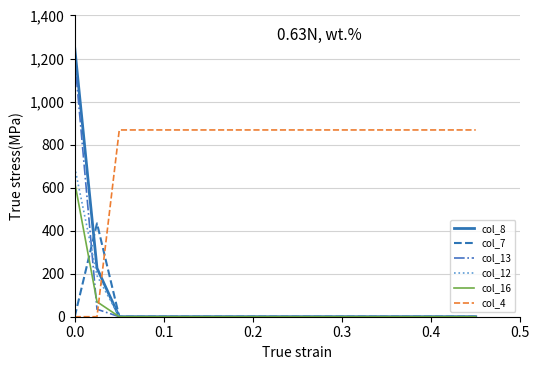

How many times do col_8 and col_4 cross each other?

1